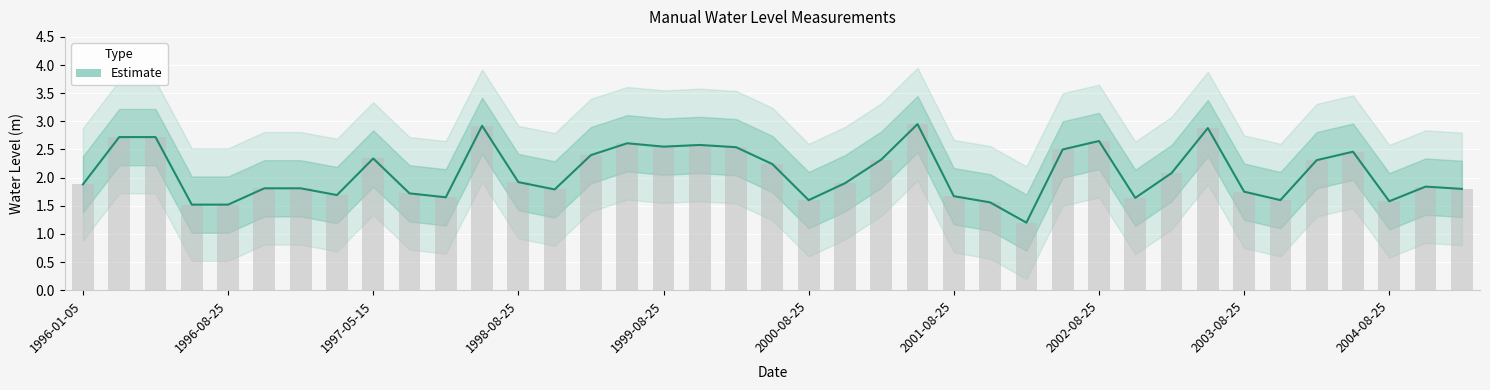

How many data points does each series have?

39